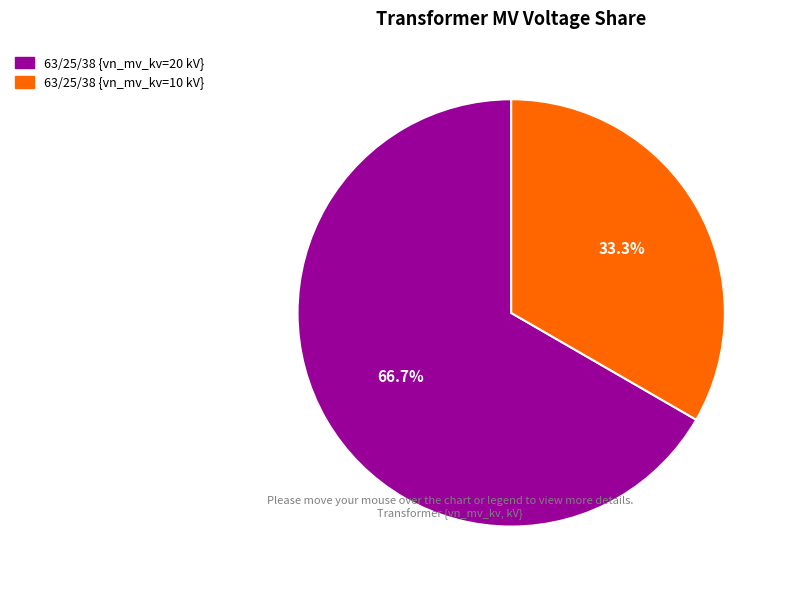

Is there any slice that represents more than half of the pie?

Yes